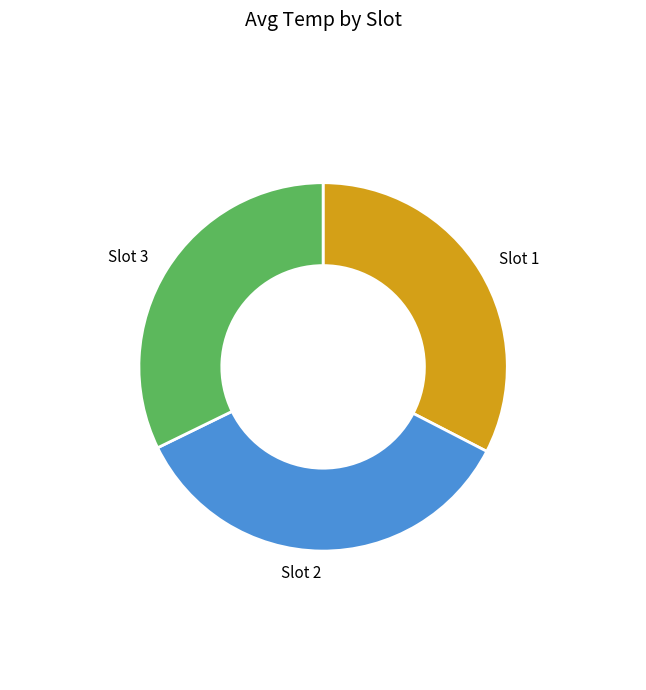

Approximately how many times larger is the value at Slot 3 compared to Slot 1?

1.0